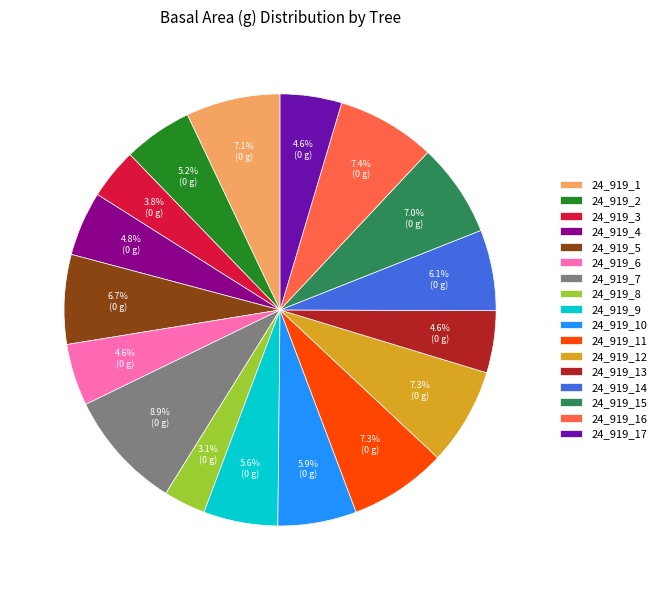

Which has a higher value, 24_919_12 or 24_919_4?

24_919_12